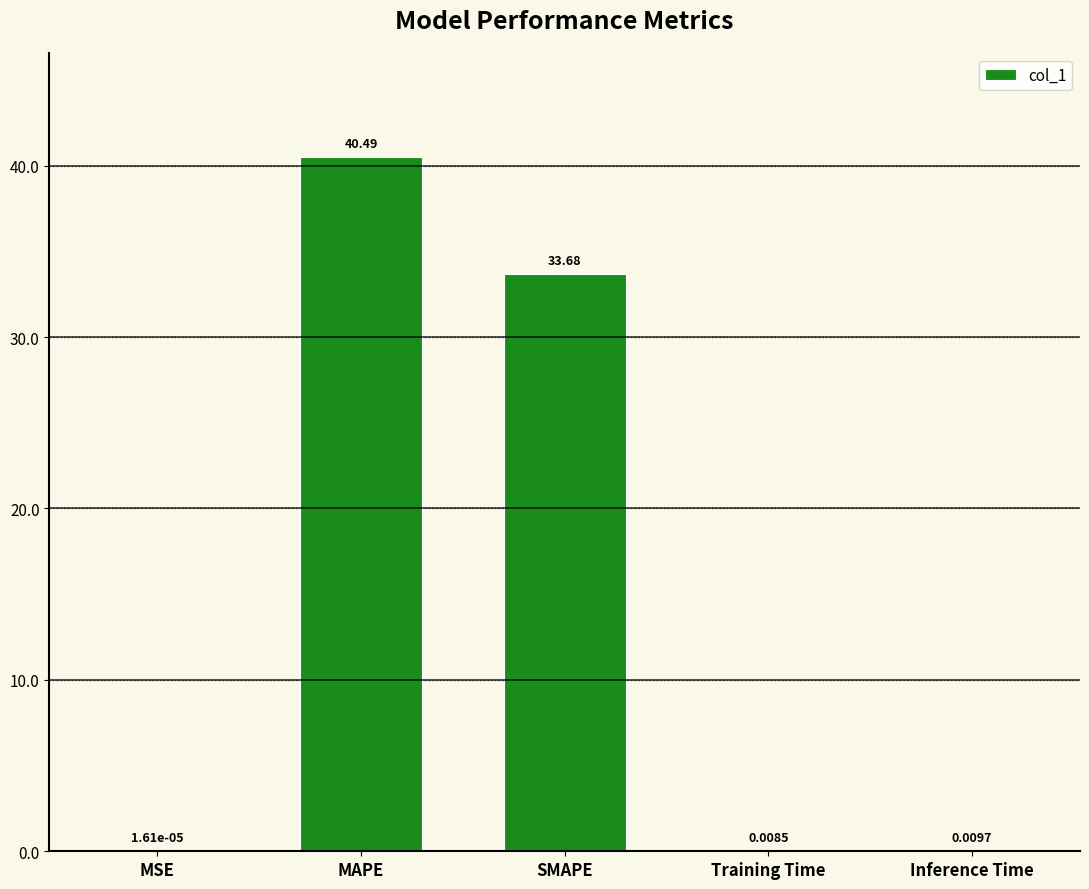

Is it true that the value at SMAPE is 33.7?

True